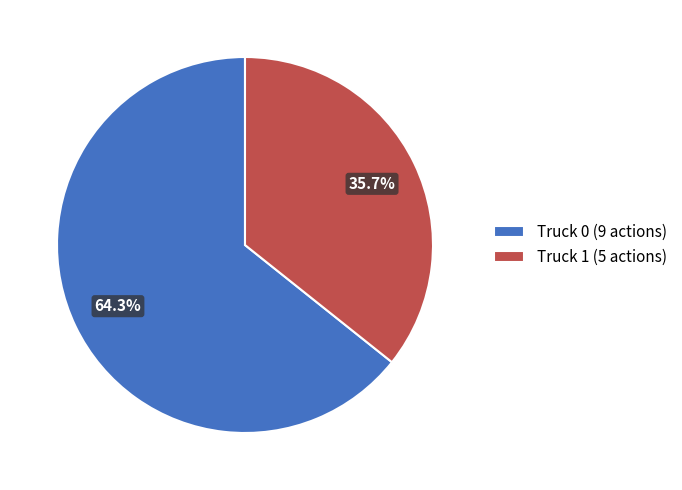

Does any single category account for the majority?

Yes